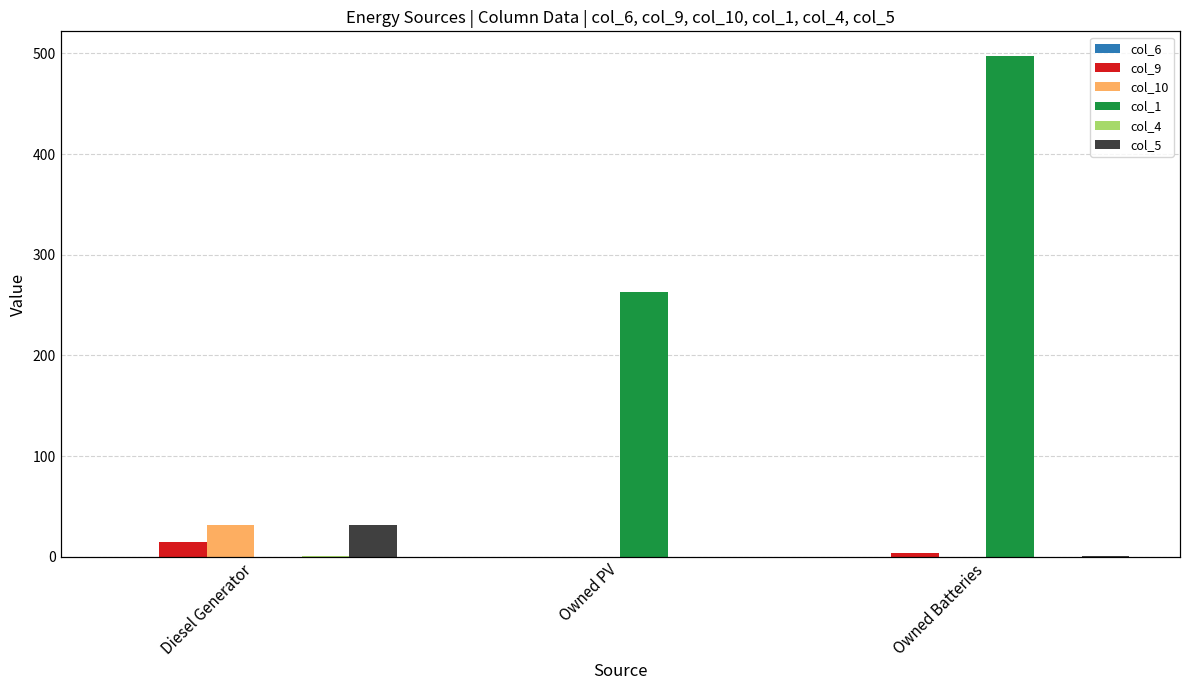

Reading right to left, list all the values displayed in this chart.

col_6: 0	0	0
col_9: 4	0	15
col_10: 0	0	32
col_1: 497	263	0
col_4: 0	0	1
col_5: 1	0	32